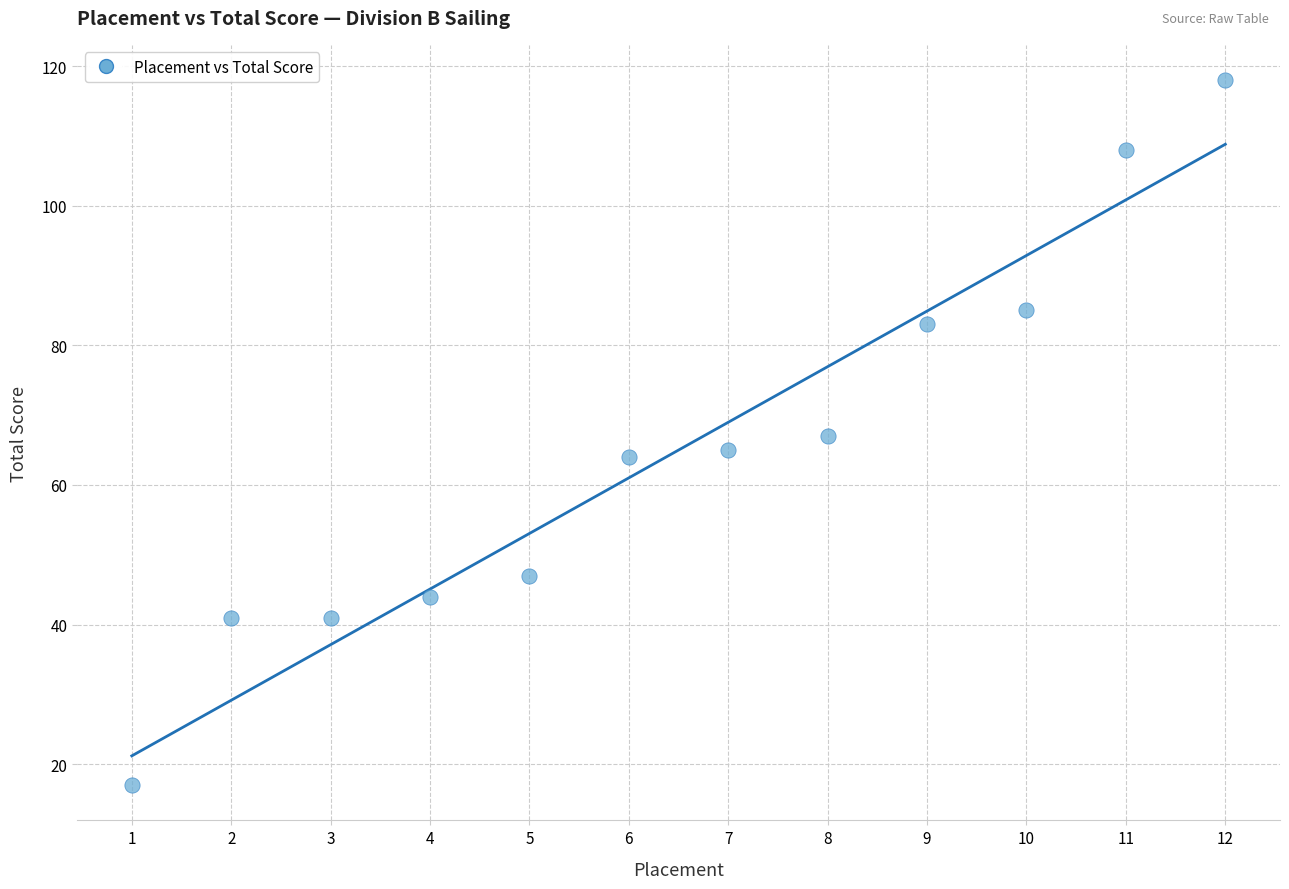

What is the average Y value?

65